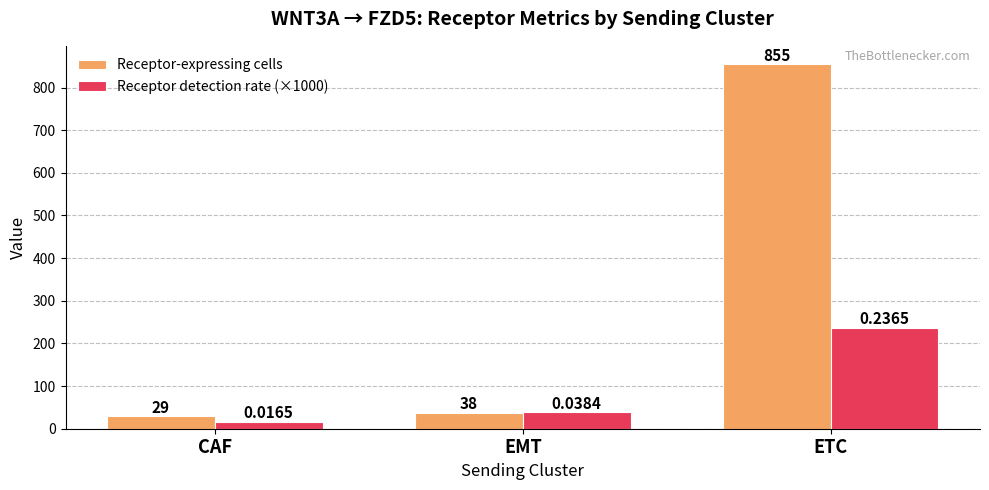

True or false: Receptor-expressing cells has a value of 29.0 at CAF.

True